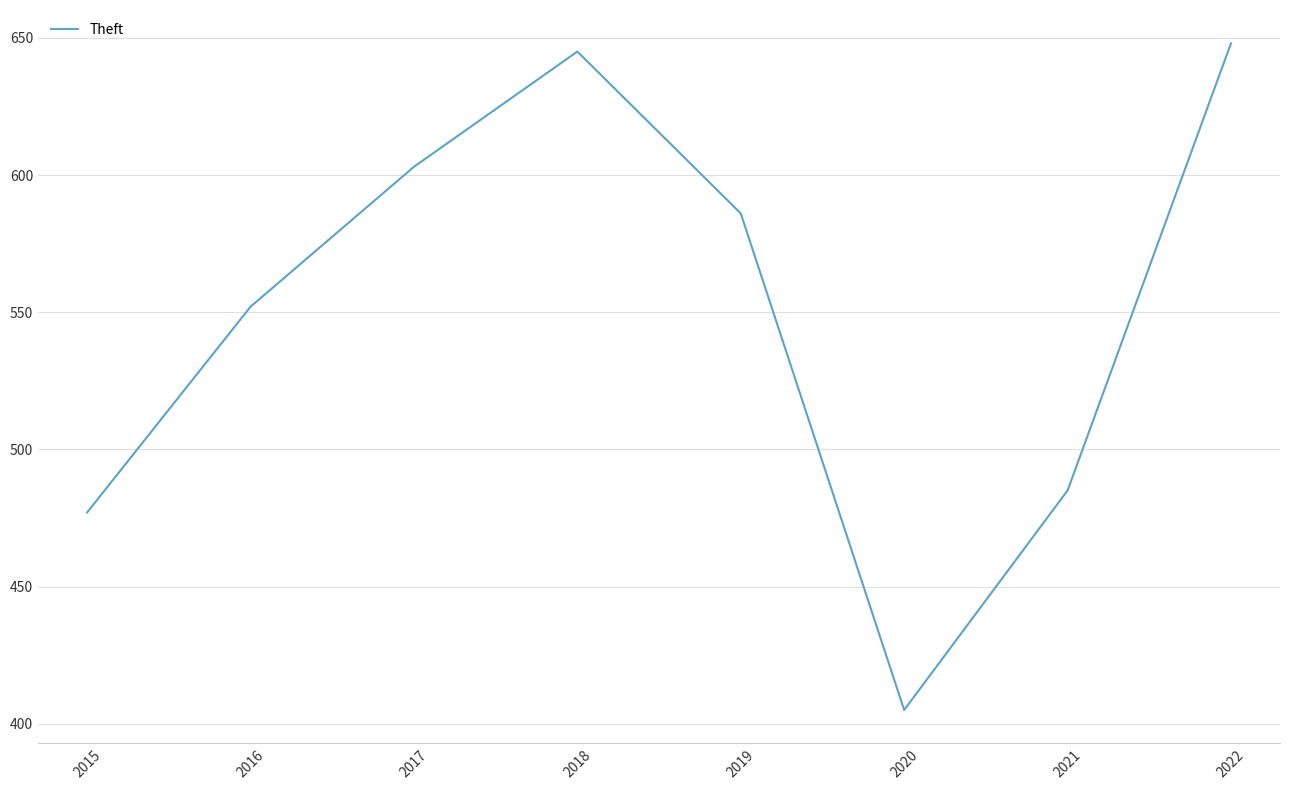

What is the minimum value shown in the chart?

405